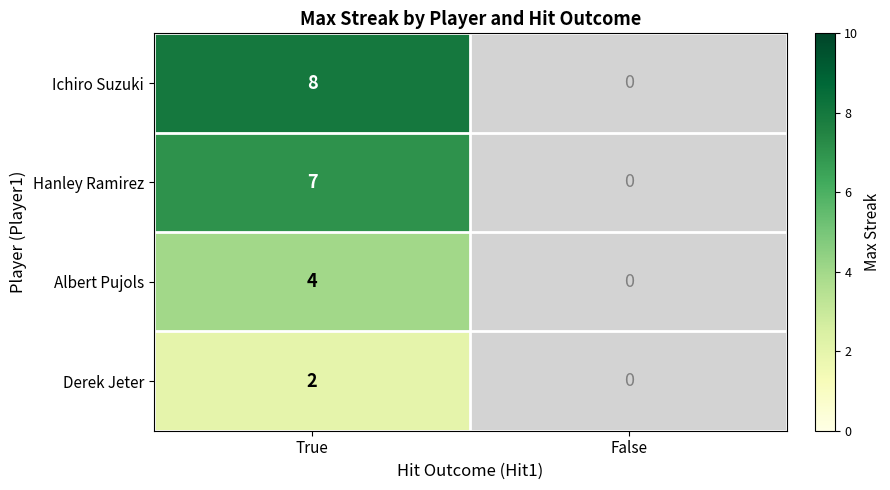

What is the difference between the highest and lowest values at True?

6